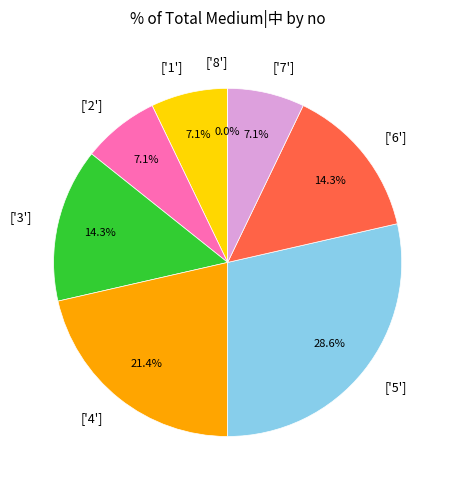

To the nearest percent, what portion does 7 represent?

7%